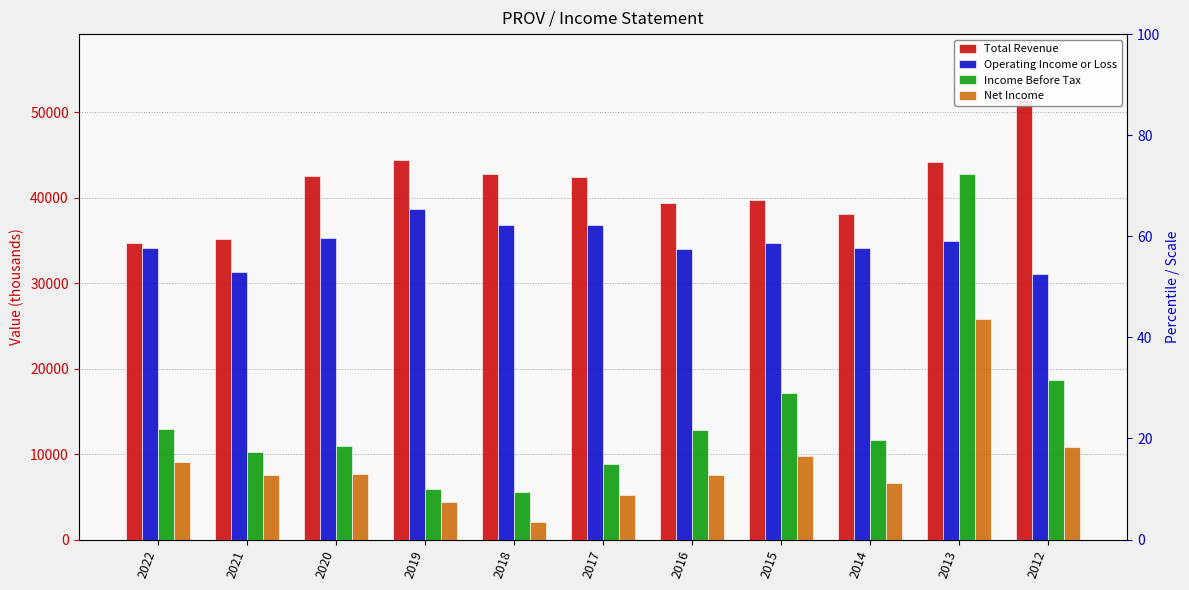

What is the value of the Income Before Tax bar at the 7th from the left?

12800